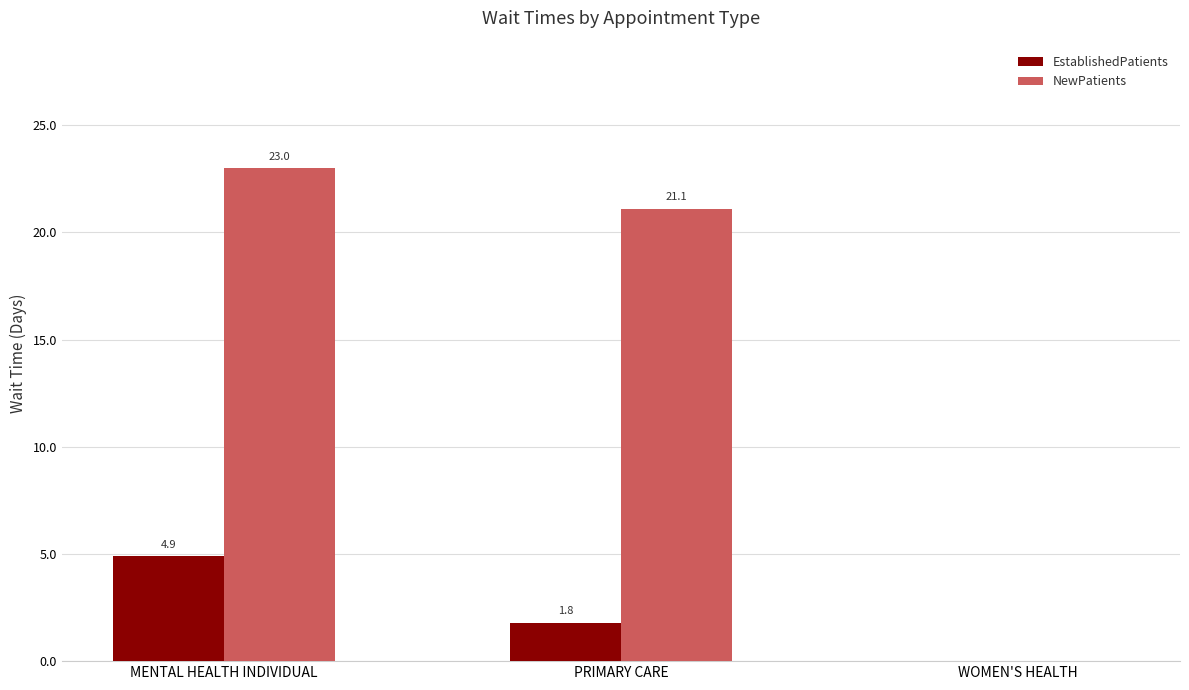

Which series has the widest spread of values?

NewPatients